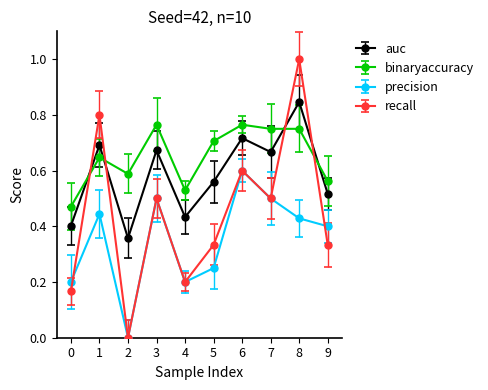

List the series in order of their peak value, highest first.

recall, auc, binaryaccuracy, precision